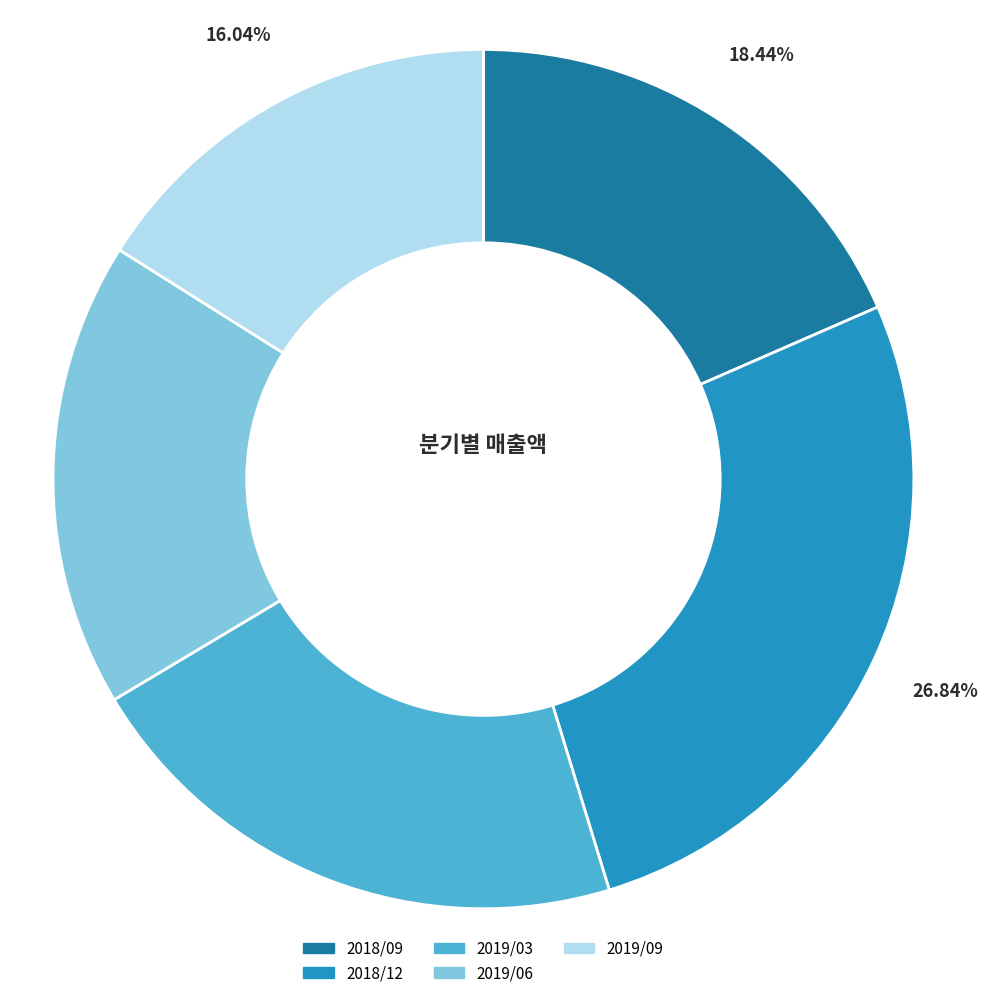

What is the smallest slice in the pie chart?

2019/09